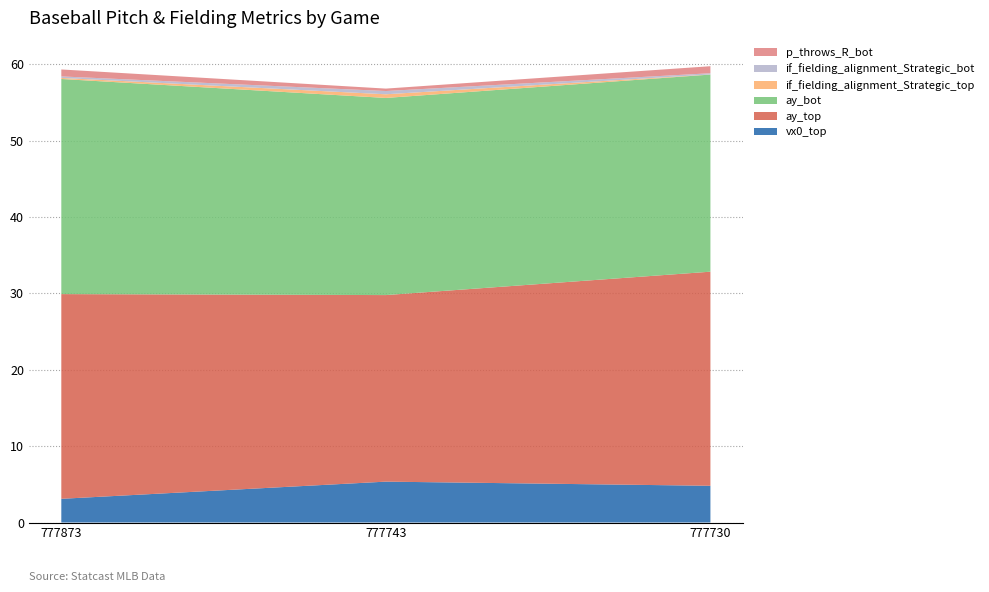

Reading right to left, what are all the values shown in this chart?

vx0_top: 777730=4.8	777743=5.4	777873=3.1
ay_top: 777730=28.0	777743=24.4	777873=26.8
ay_bot: 777730=25.8	777743=25.8	777873=28.2
if_fielding_alignment_Strategic_top: 777730=0.0	777743=0.5	777873=0.1
if_fielding_alignment_Strategic_bot: 777730=0.2	777743=0.4	777873=0.2
p_throws_R_bot: 777730=0.9	777743=0.3	777873=0.9